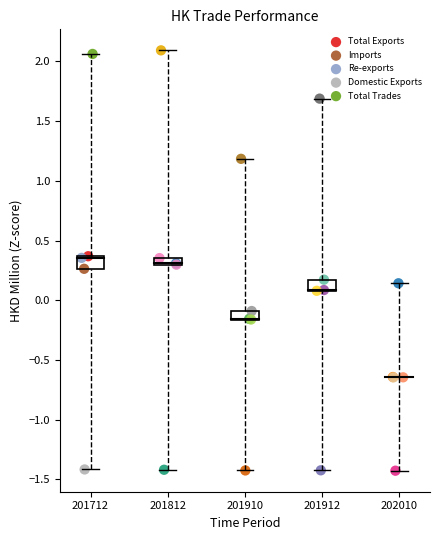

Which series has the largest Y range (max minus min)?

Total Trades